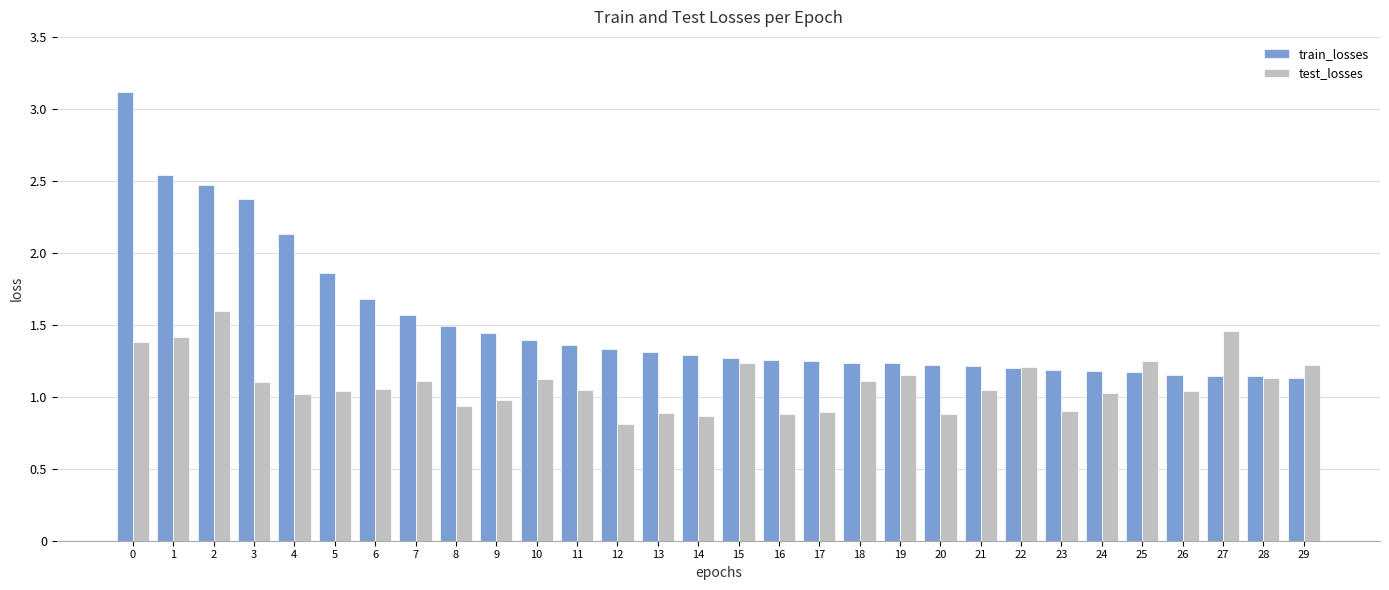

What is the sum of all train_losses values?

45.3